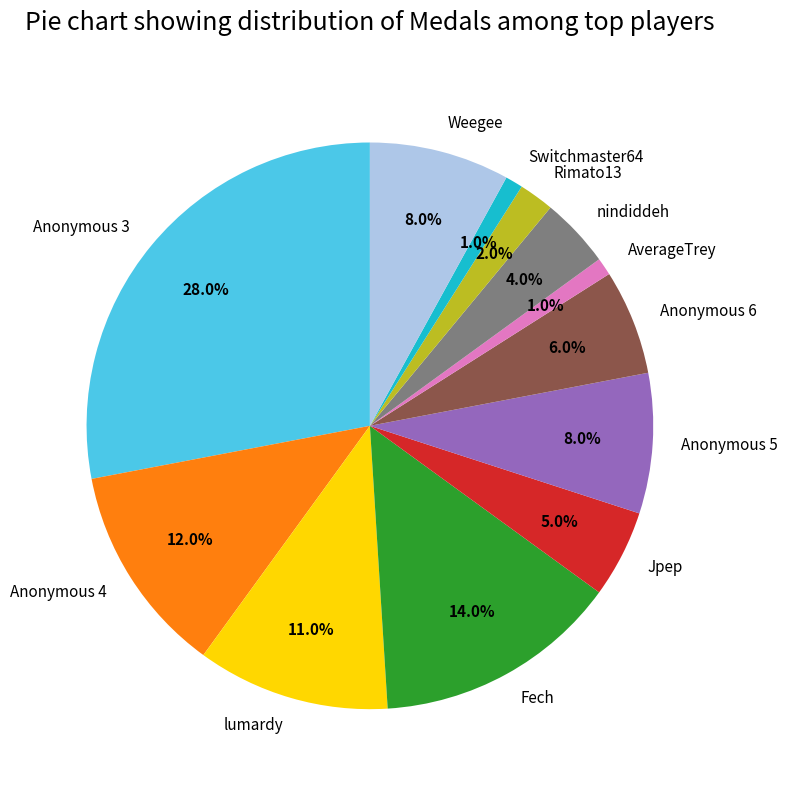

What percentage do AverageTrey and nindiddeh together represent?

5.0%